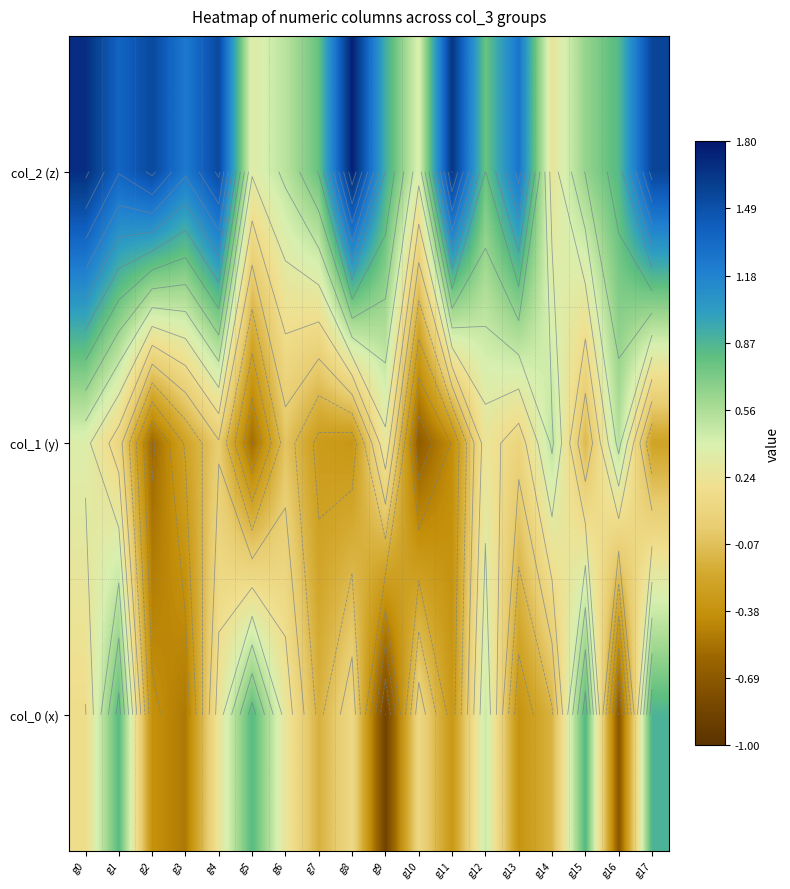

What is the sum of the col_1 (y) values at g16 and g10?

-0.1